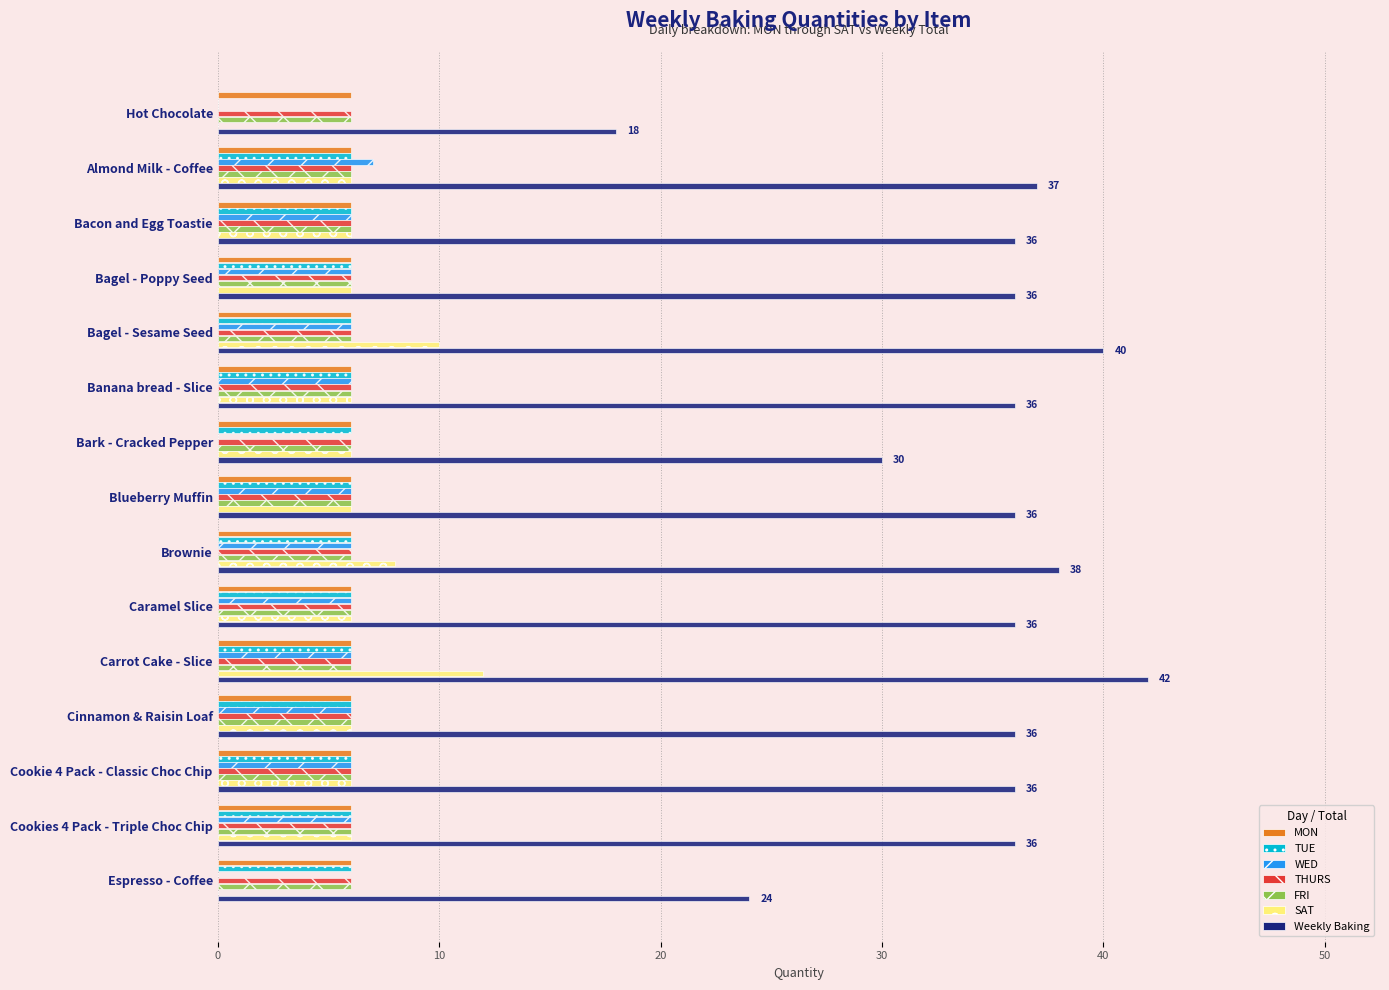

What is the average value of the Weekly Baking series?

34